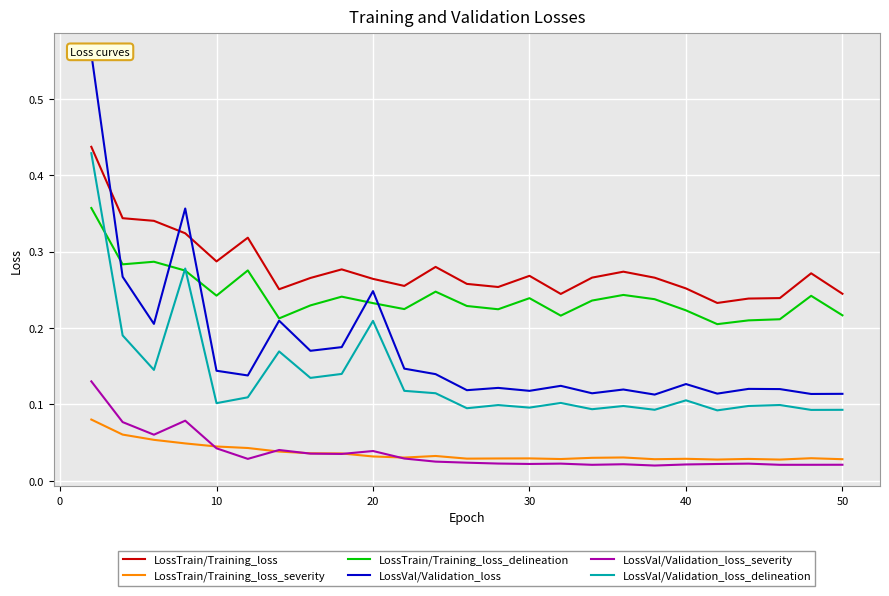

True or false: LossTrain/Training_loss_severity and LossVal/Validation_loss_delineation cross at least once.

False